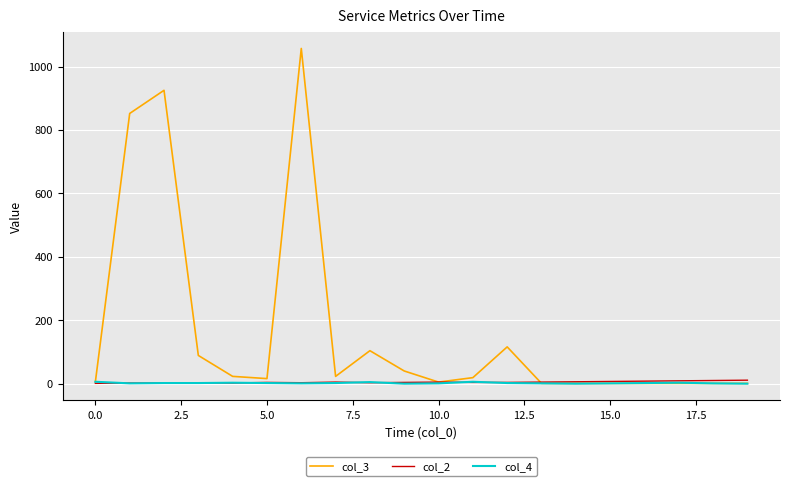

Which series has the largest total across all categories?

col_3